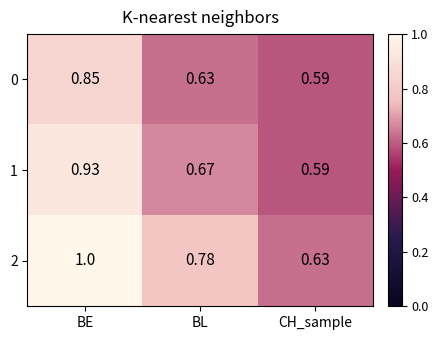

At which category does the chart reach its minimum across all series?

CH_sample